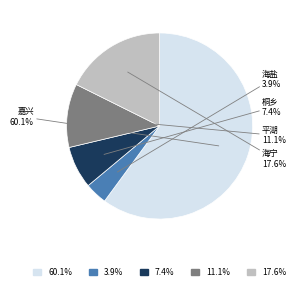

Does any single category account for the majority?

Yes